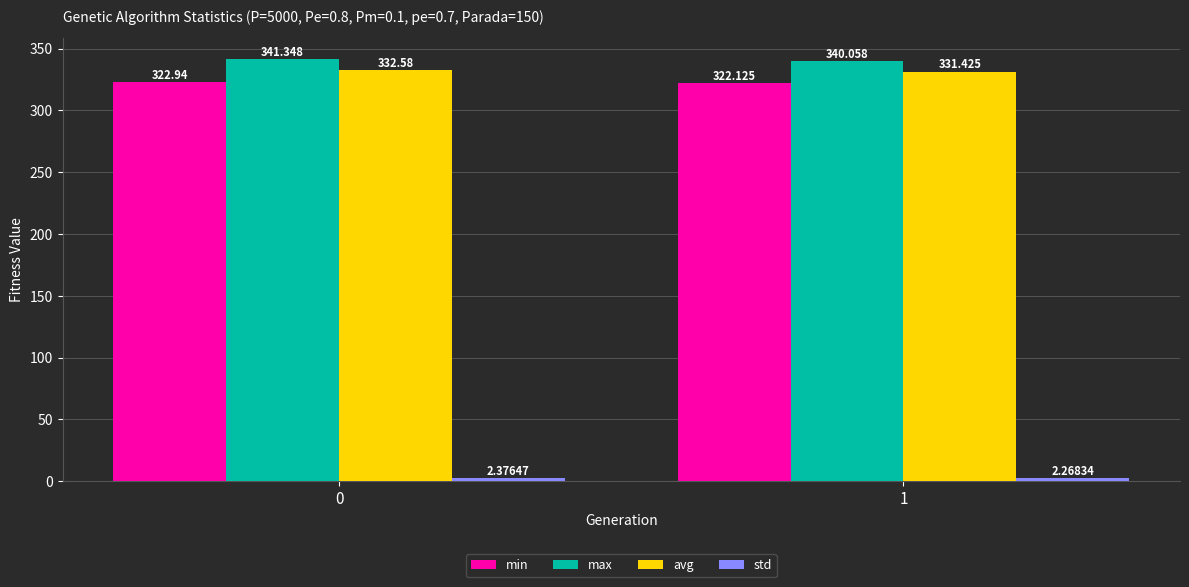

What is the sum of the max values at 0 and 1?

681.4